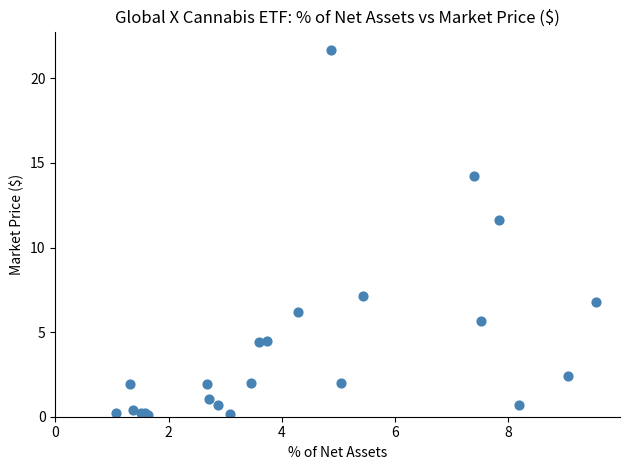

What Y value in the scatter plot is closest to 10?

11.6